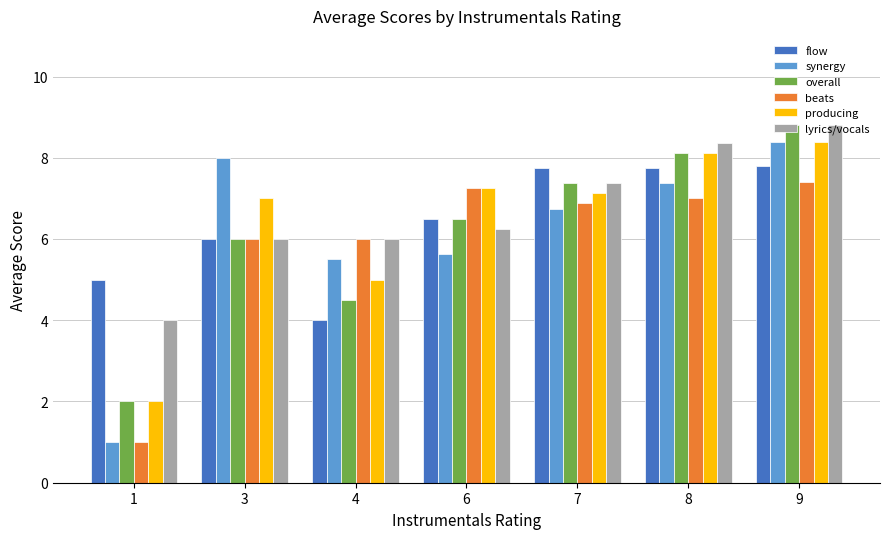

What are all the series names shown in the legend?

flow, synergy, overall, beats, producing, lyrics/vocals